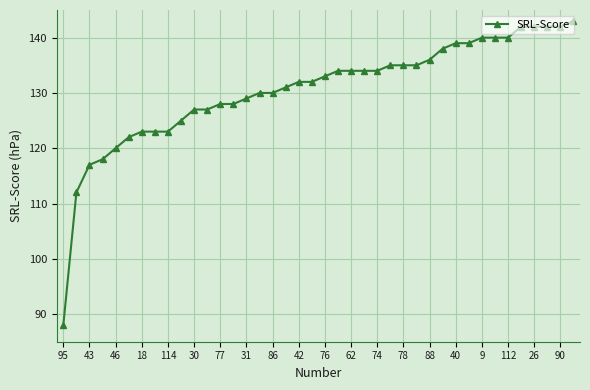

What is the minimum value shown in the chart?

88